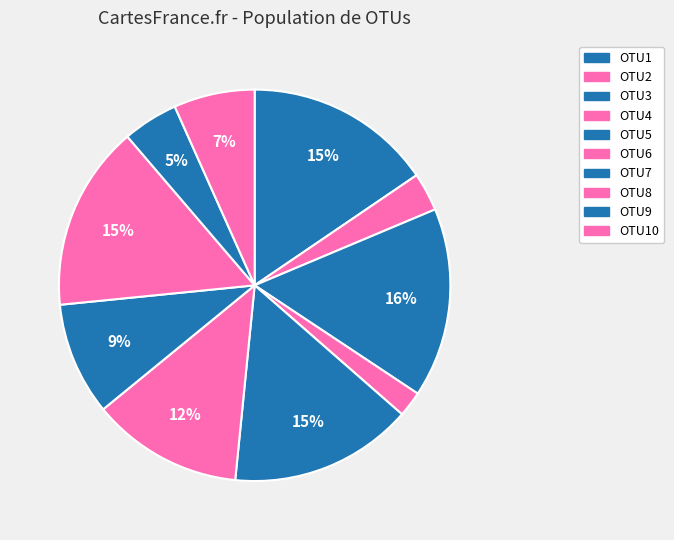

What percentage is the OTU1 slice, to the nearest percent?

15%